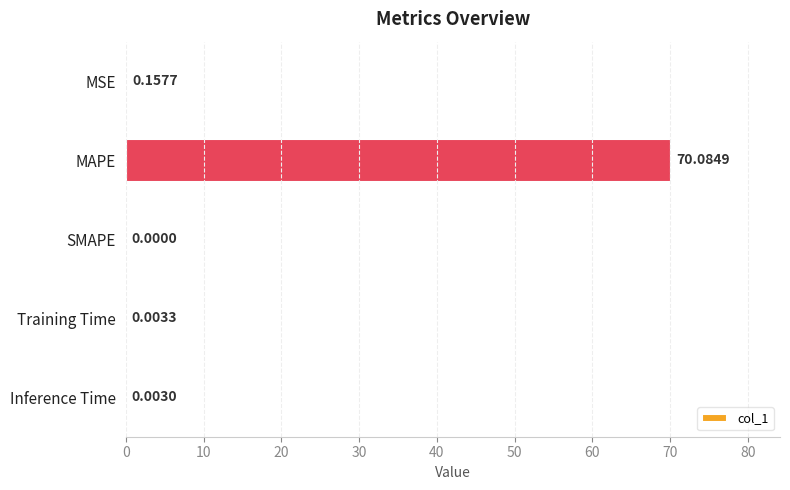

At which label is the value closest to 35?

MSE